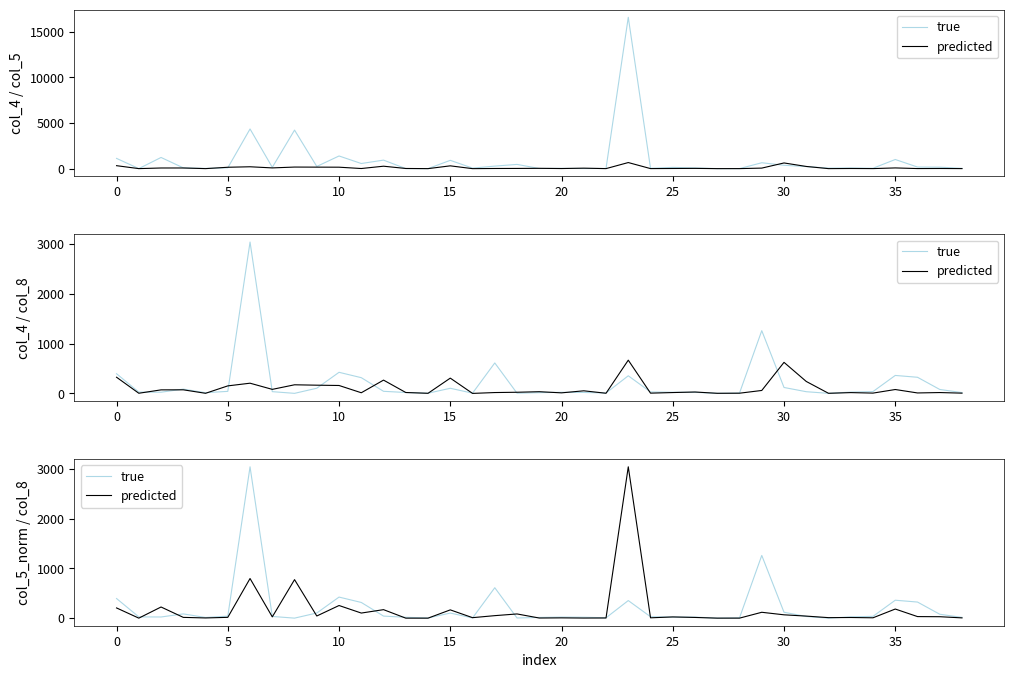

Reading right to left, transcribe all the data shown in this chart.

true: 16.0	79.0	324.0	361.0	37.0	26.0	1.0	34.0	119.0	1261.0	7.0	1.0	22.0	23.0	29.0	354.0	8.0	19.0	22.0	15.0	4.0	612.0	5.0	103.0	4.0	18.0	42.0	316.0	424.0	104.0	1.0	35.0	3042.0	41.0	14.0	86.0	24.0	26.0	395.0
predicted: 6.0	29.5	32.1	183.8	7.9	13.7	10.8	41.8	67.6	118.6	1.1	0.7	14.8	24.9	7.5	3042.0	4.0	2.6	6.2	3.1	85.0	51.0	10.4	167.0	0.5	0.5	171.4	103.0	254.6	44.0	774.8	26.2	797.3	16.9	4.8	16.1	224.7	0.9	206.0